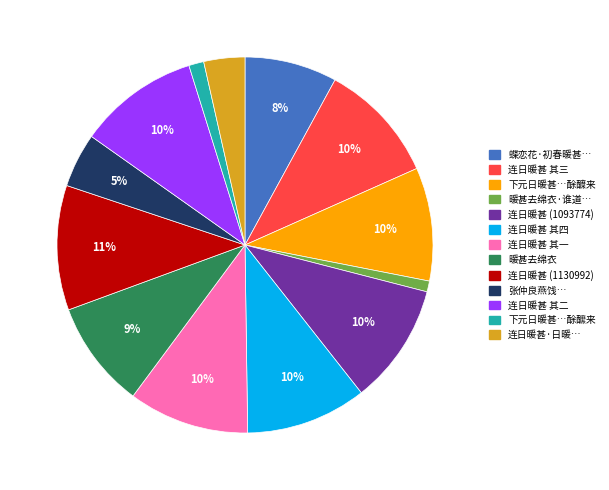

Is 连日暖甚 (1130992) the majority of the pie?

No